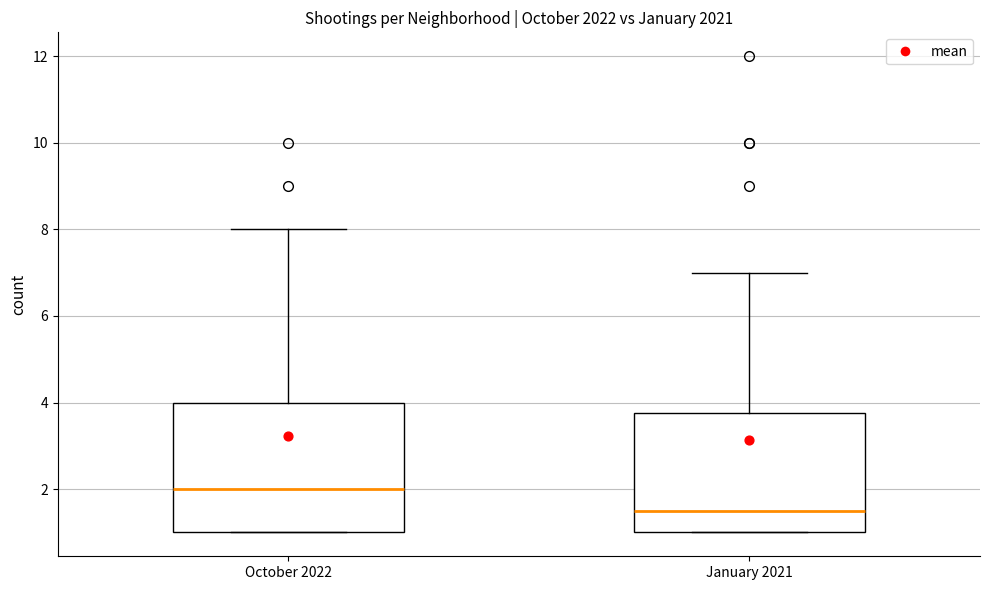

Reading left to right, read every box against the y-axis: the position of its median line, the range the box covers, and the ends of its whiskers. The values are not printed on the chart, so give them approximately, as read against the axis.

October 2022: median 2.0, box 1.0 to 4.0, whiskers 1.0 to 8.0
January 2021: median 1.6, box 1.0 to 3.8, whiskers 1.0 to 7.0